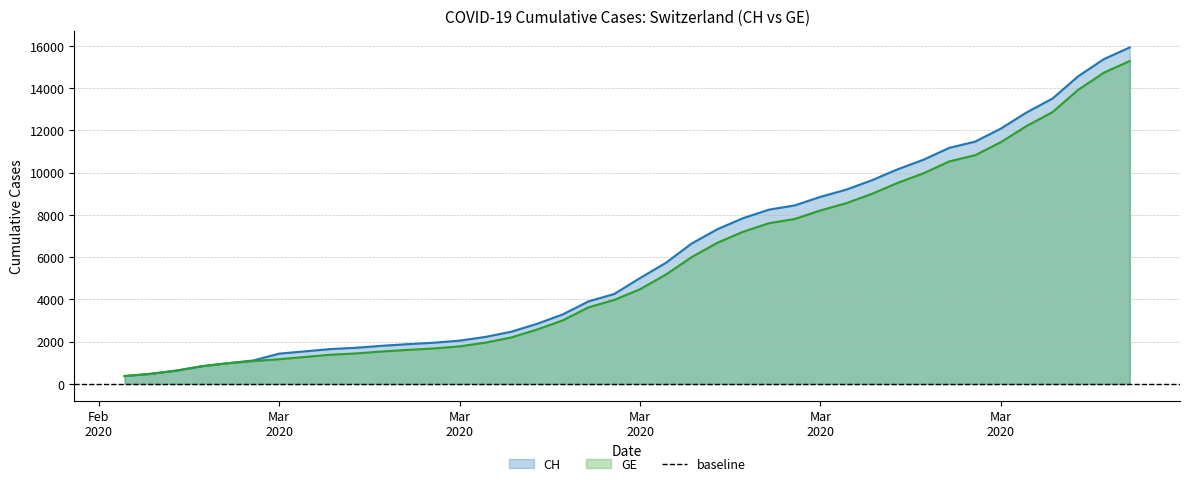

Which series has the largest total across all categories?

CH